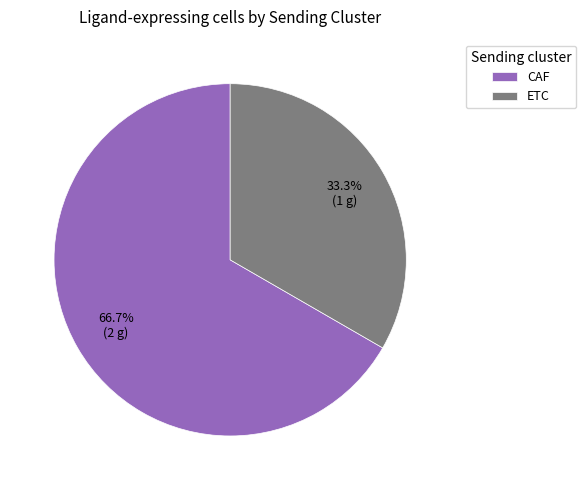

Count the number of slices in the pie.

2